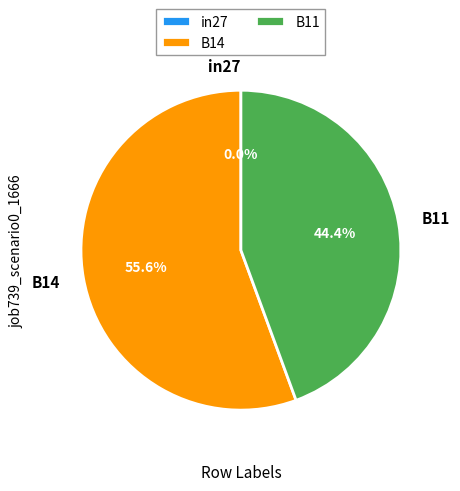

Count the number of slices in the pie.

3